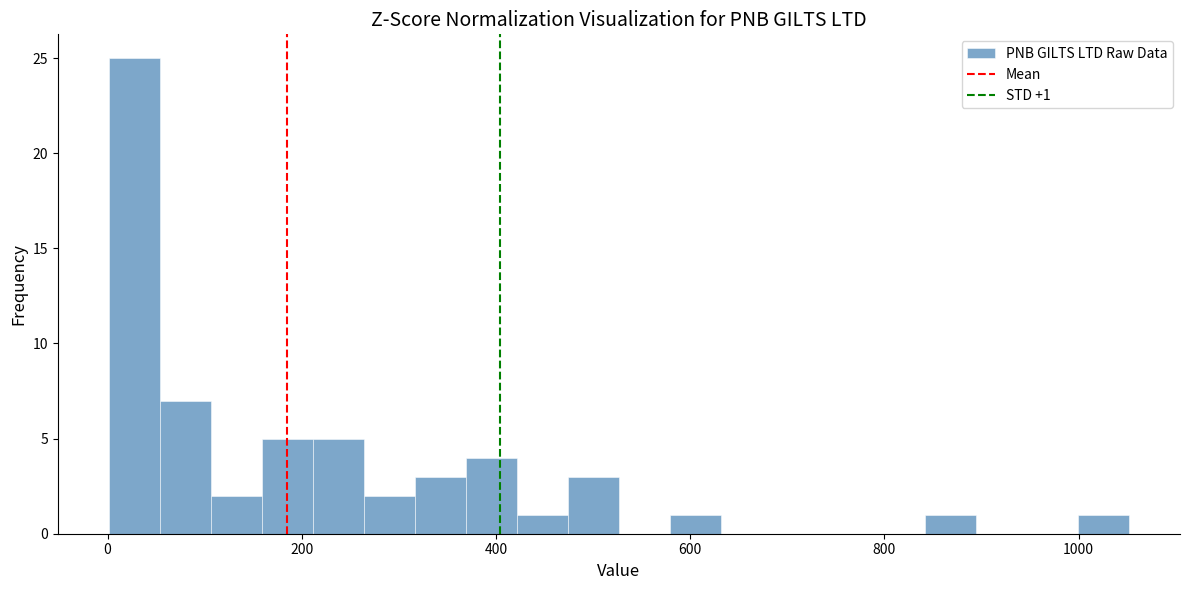

Around what value on the x-axis is the tallest bar? Give the approximate position of its centre, as read against the axis.

20